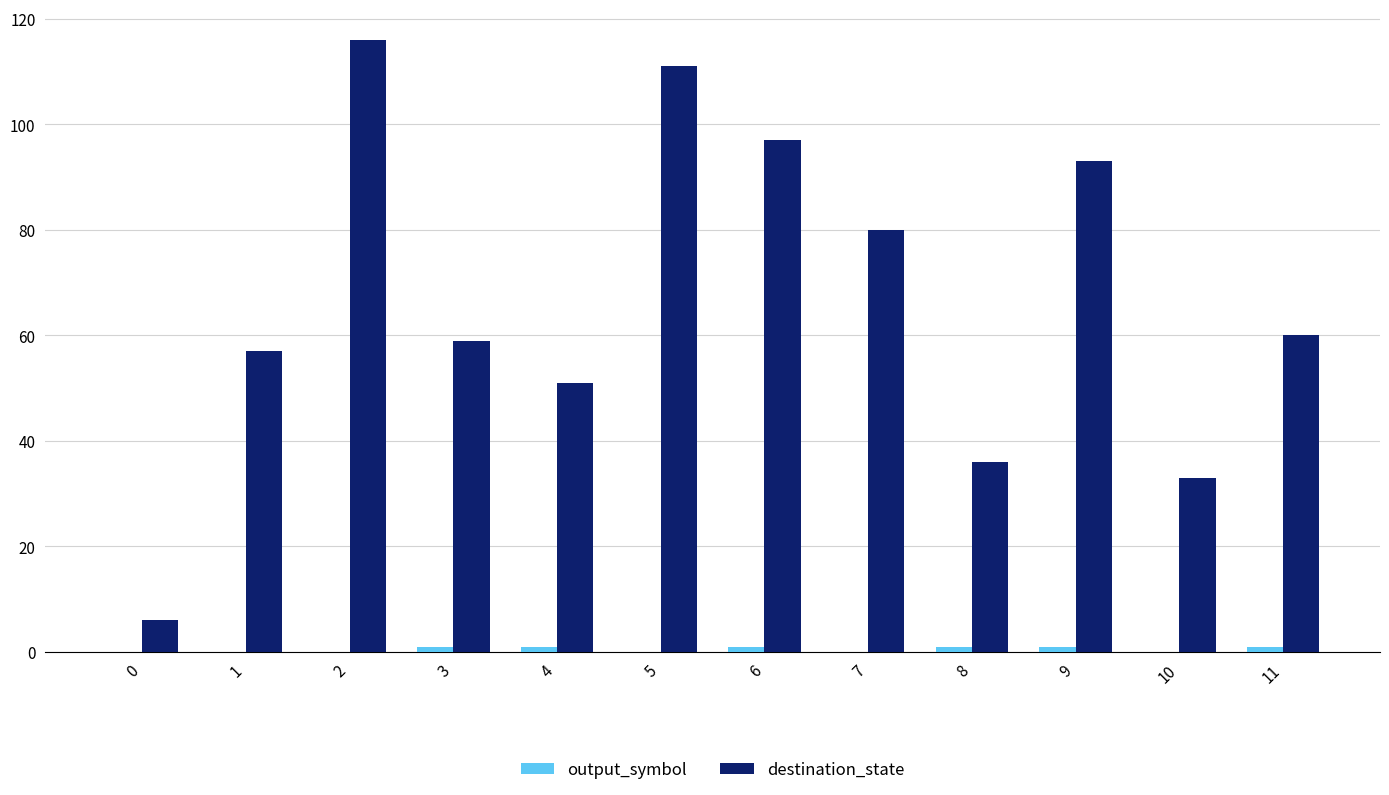

Which series has the largest total across all categories?

destination_state